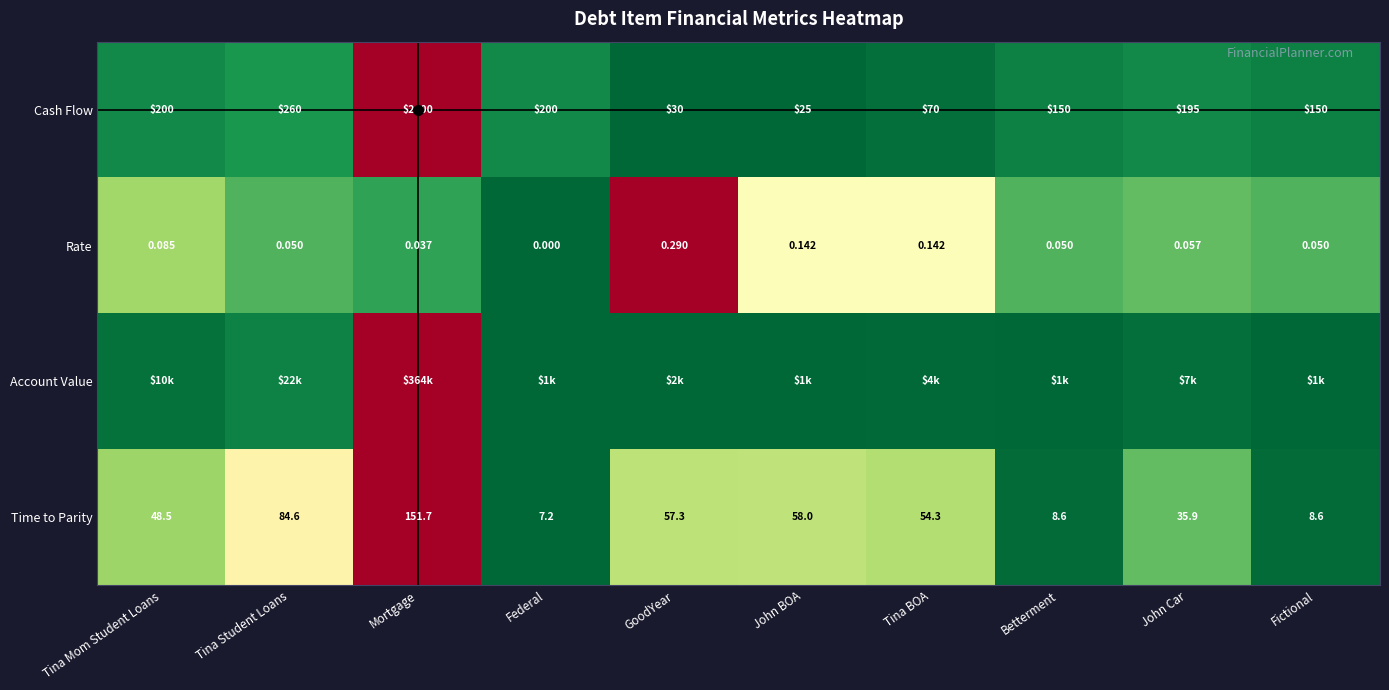

Which category has the highest value in the Time to Parity series?

Mortgage